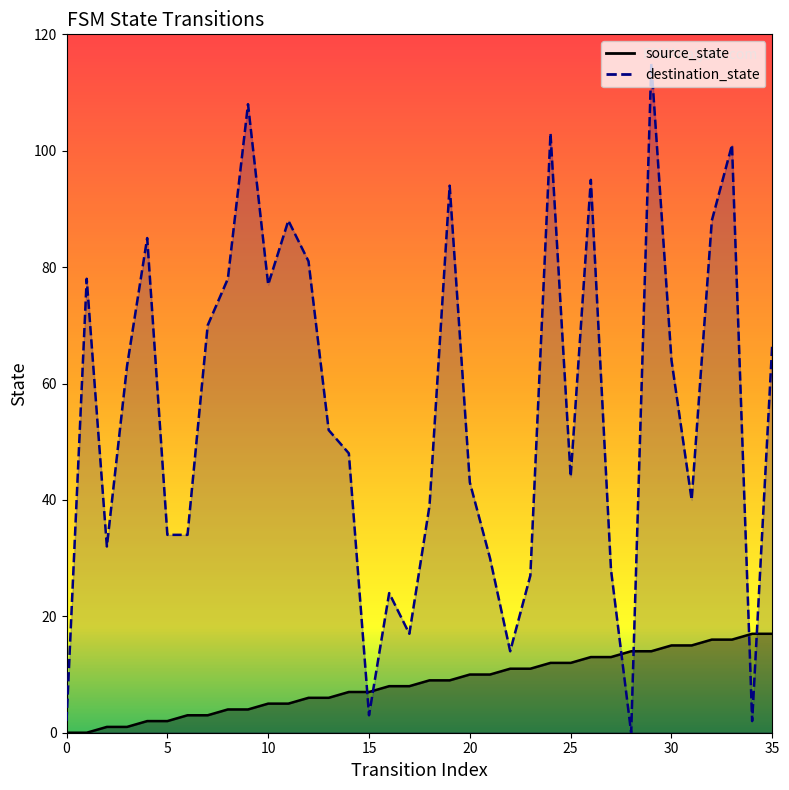

The value of destination_state at 1 is 78. True or false?

True